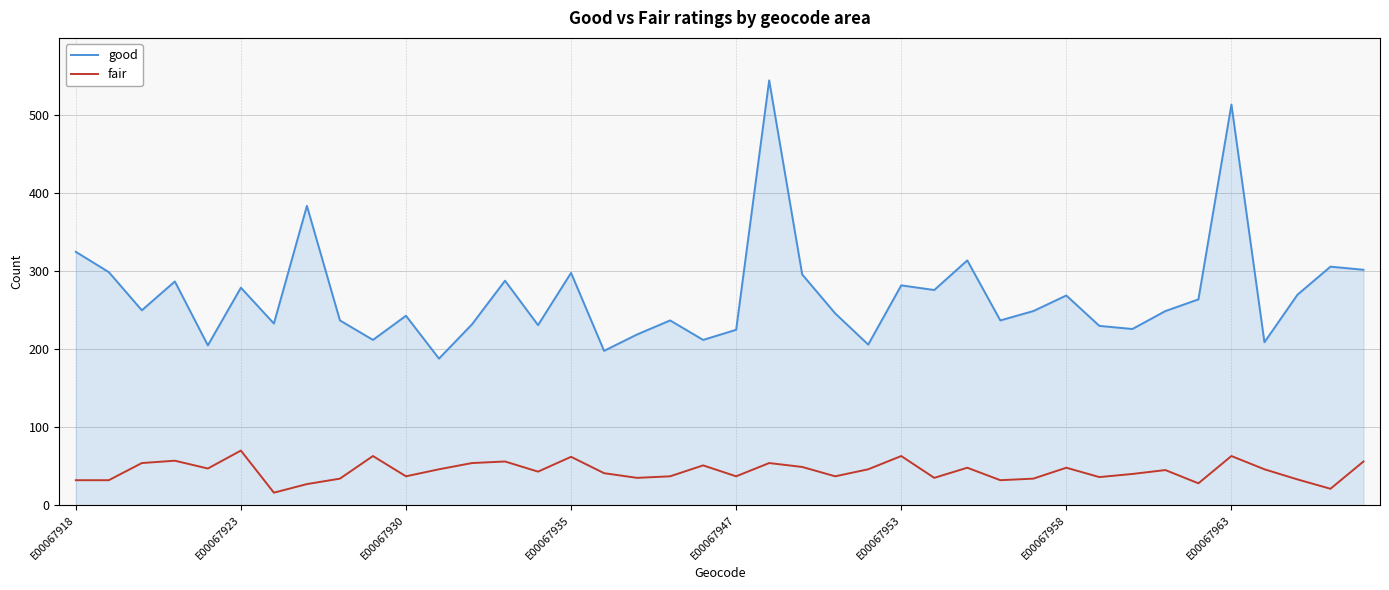

Does the chart display data point markers on the line(s)?

No